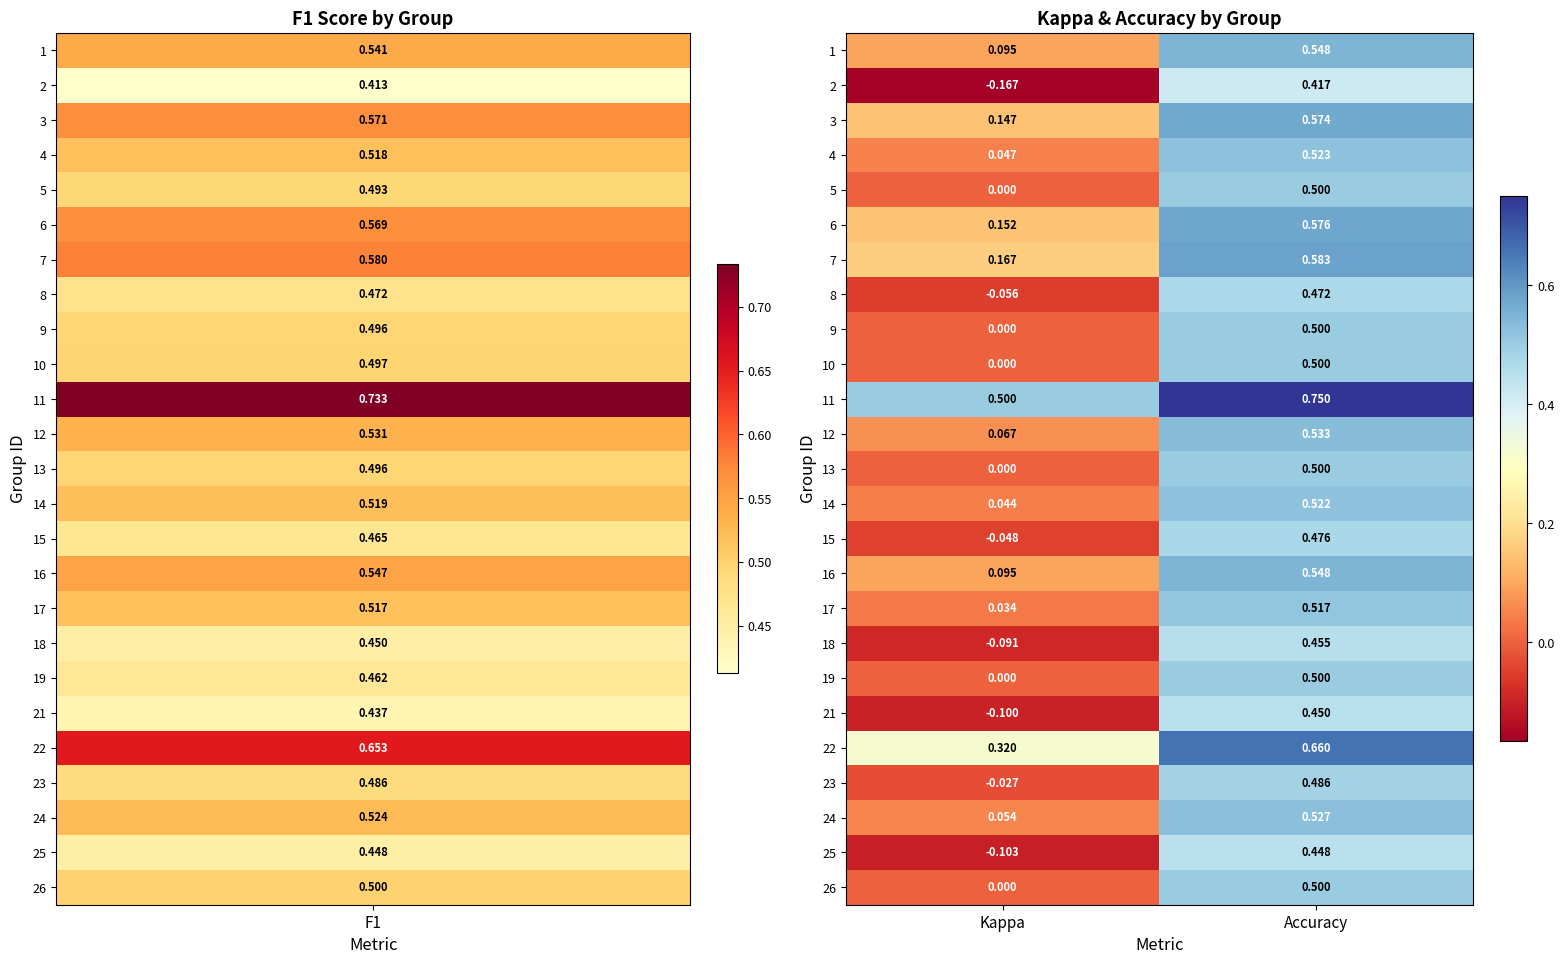

At which label does 5 reach its minimum?

Kappa